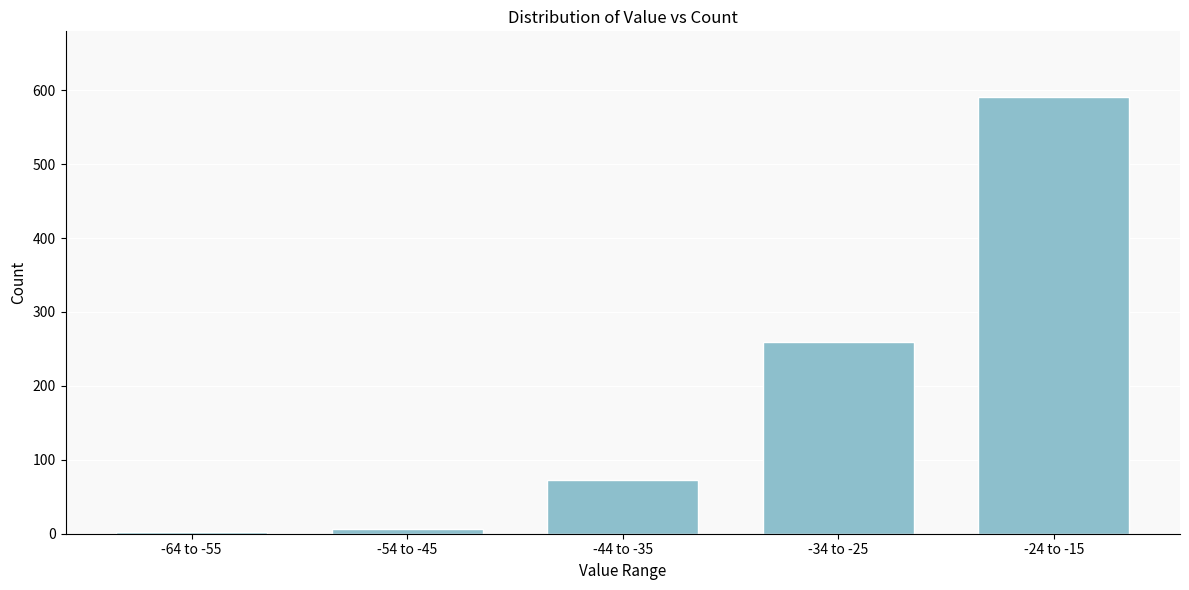

Reading right to left, extract all data points from this chart.

591	259	73	7	3